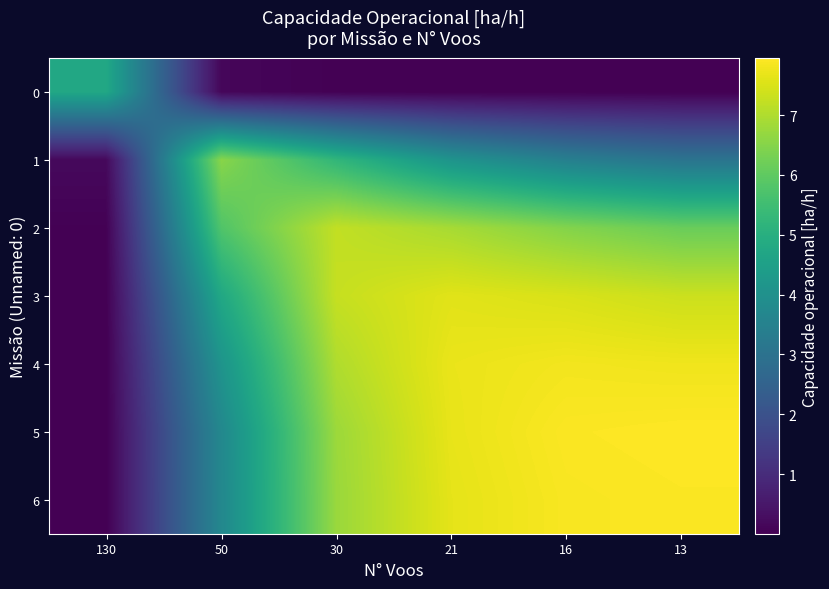

Which has a higher value, 16 or 130?

130